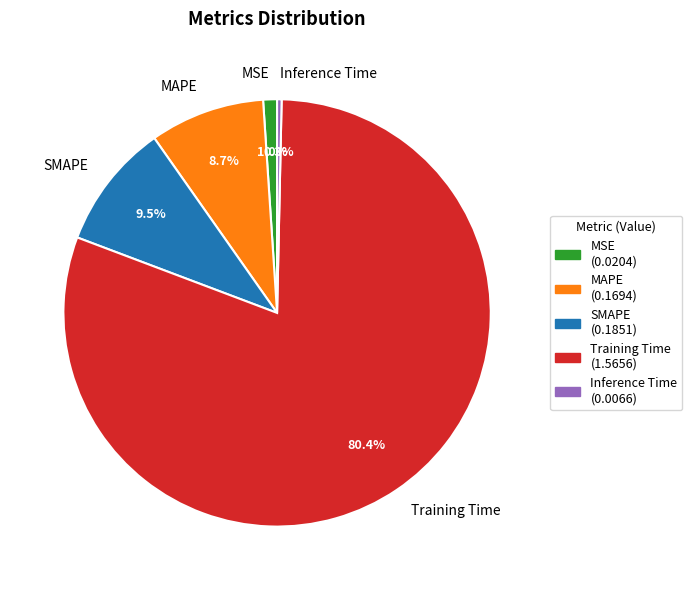

What percentage is NOT represented by MSE?

99.0%